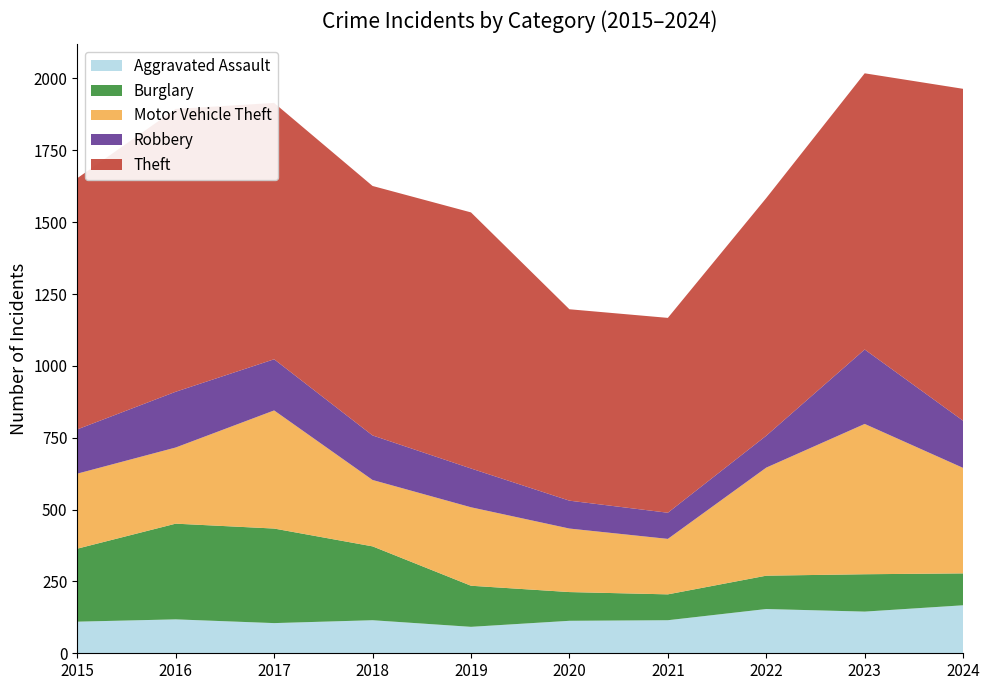

Reading left to right, list all the values displayed in this chart.

Aggravated Assault: 2015=110	2016=118	2017=105	2018=115	2019=92	2020=113	2021=115	2022=154	2023=145	2024=167
Burglary: 2015=254	2016=333	2017=329	2018=257	2019=143	2020=100	2021=90	2022=116	2023=130	2024=111
Motor Vehicle Theft: 2015=261	2016=265	2017=411	2018=231	2019=273	2020=221	2021=193	2022=376	2023=523	2024=367
Robbery: 2015=154	2016=194	2017=178	2018=155	2019=135	2020=97	2021=91	2022=111	2023=259	2024=164
Theft: 2015=874	2016=984	2017=892	2018=868	2019=891	2020=666	2021=678	2022=827	2023=961	2024=1155